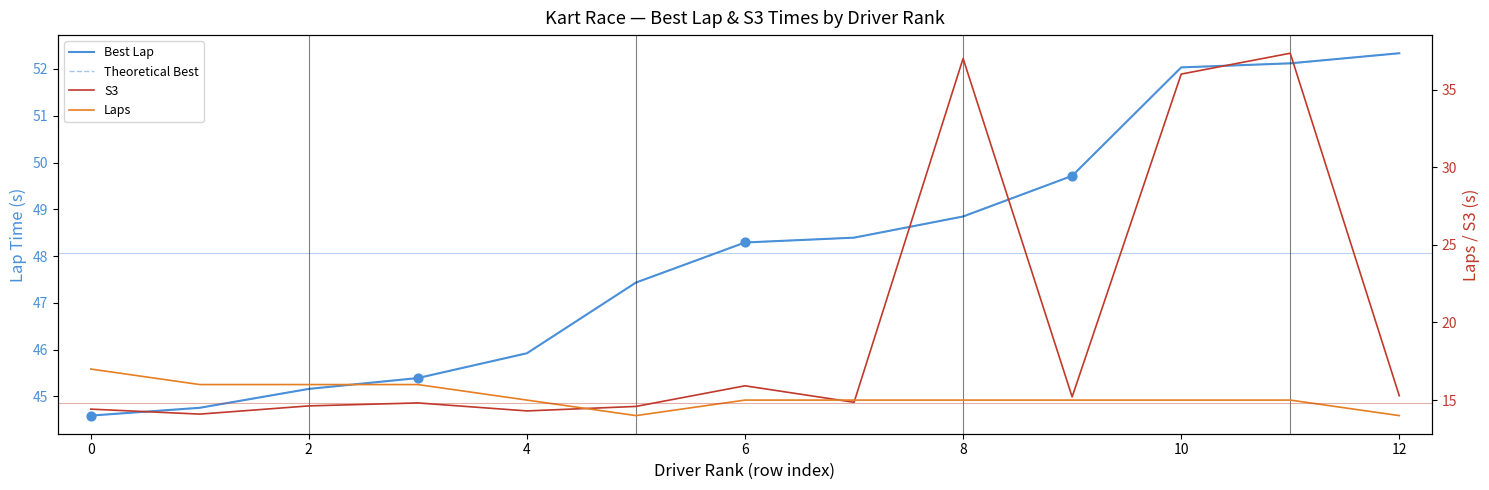

Which series has the largest Y range (max minus min)?

S3